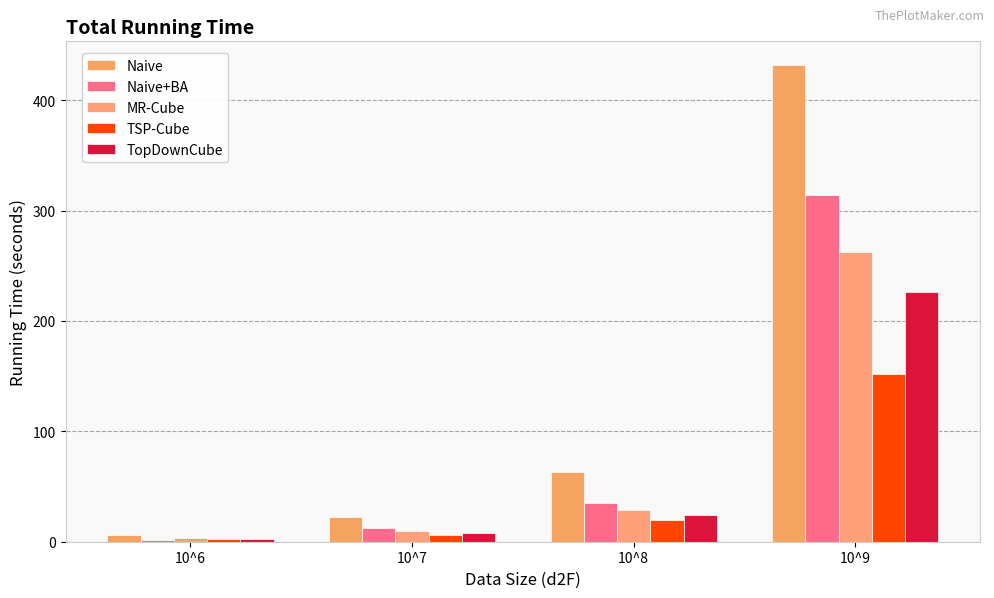

Which label corresponds to the largest value in the chart?

10^9